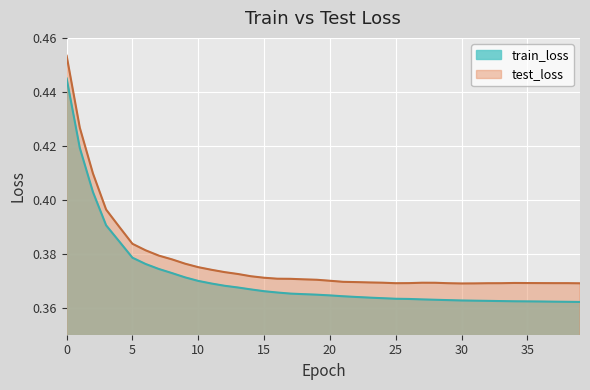

How many data points does each series have?

40